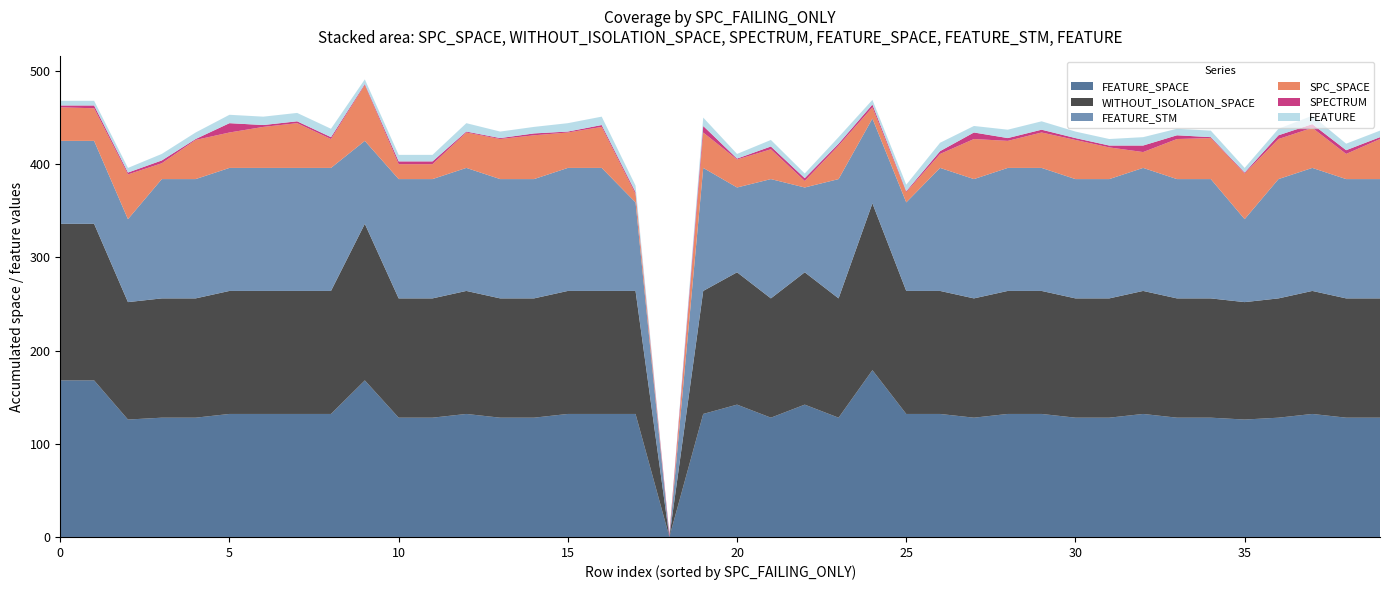

Reading right to left, transcribe all the data shown in this chart.

SPC_SPACE: 39=43	38=27	37=43	36=43	35=49	34=44	33=43	32=17	31=34	30=42	29=38	28=29	27=43	26=15	25=11	24=12	23=36	22=7	21=32	20=30	19=38	18=0	17=9	16=44	15=38	14=47	13=43	12=38	11=16	10=16	9=60	8=31	7=48	6=44	5=38	4=42	3=17	2=48	1=35	0=36
WITHOUT_ISOLATION_SPACE: 39=128	38=128	37=132	36=128	35=126	34=128	33=128	32=132	31=128	30=128	29=132	28=132	27=128	26=132	25=132	24=179	23=128	22=142	21=128	20=142	19=132	18=0	17=132	16=132	15=132	14=128	13=128	12=132	11=128	10=128	9=168	8=132	7=132	6=132	5=132	4=128	3=128	2=126	1=168	0=168
SPECTRUM: 39=2	38=4	37=4	36=4	35=1	34=1	33=4	32=7	31=2	30=2	29=3	28=3	27=7	26=3	25=1	24=3	23=2	22=3	21=3	20=1	19=7	18=3	17=2	16=2	15=1	14=2	13=1	12=1	11=3	10=3	9=1	8=2	7=2	6=2	5=10	4=1	3=3	2=2	1=3	0=2
FEATURE_SPACE: 39=128	38=128	37=132	36=128	35=126	34=128	33=128	32=132	31=128	30=128	29=132	28=132	27=128	26=132	25=132	24=179	23=128	22=142	21=128	20=142	19=132	18=0	17=132	16=132	15=132	14=128	13=128	12=132	11=128	10=128	9=168	8=132	7=132	6=132	5=132	4=128	3=128	2=126	1=168	0=168
FEATURE_STM: 39=128	38=128	37=132	36=128	35=89	34=128	33=128	32=132	31=128	30=128	29=132	28=132	27=128	26=132	25=95	24=91	23=128	22=91	21=128	20=91	19=132	18=0	17=95	16=132	15=132	14=128	13=128	12=132	11=128	10=128	9=89	8=132	7=132	6=132	5=132	4=128	3=128	2=89	1=89	0=89
FEATURE: 39=7	38=7	37=9	36=7	35=5	34=7	33=7	32=9	31=7	30=7	29=9	28=9	27=7	26=9	25=7	24=5	23=7	22=5	21=7	20=5	19=9	18=0	17=7	16=9	15=9	14=7	13=7	12=9	11=7	10=7	9=5	8=9	7=9	6=9	5=9	4=7	3=7	2=5	1=5	0=5